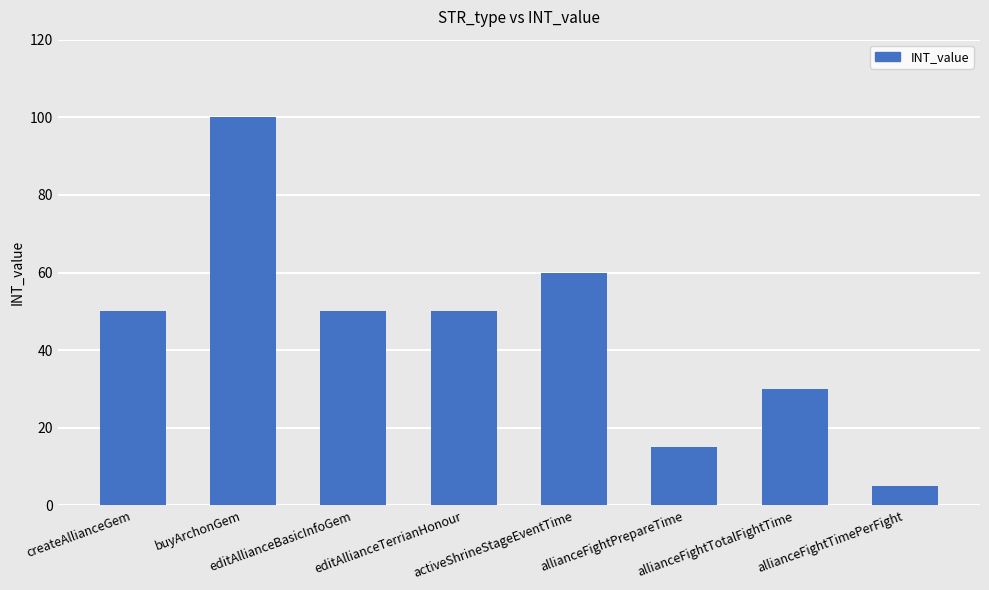

Reading left to right, extract all data points from this chart.

50	100	50	50	60	15	30	5